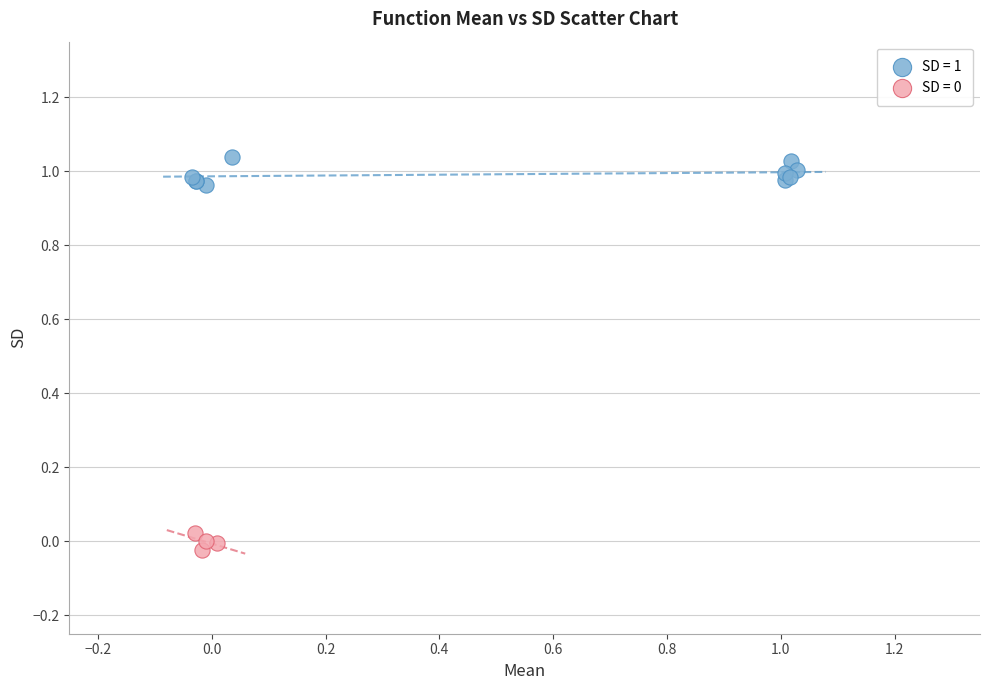

Which series has the widest spread of Y values?

SD = 1